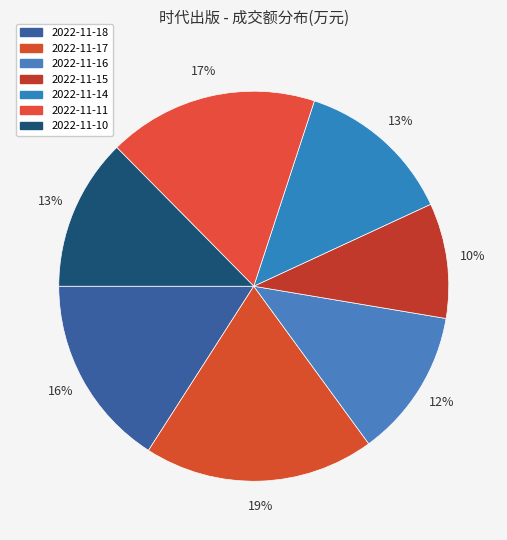

To the nearest percent, what percentage of the pie is 2022-11-10?

13%